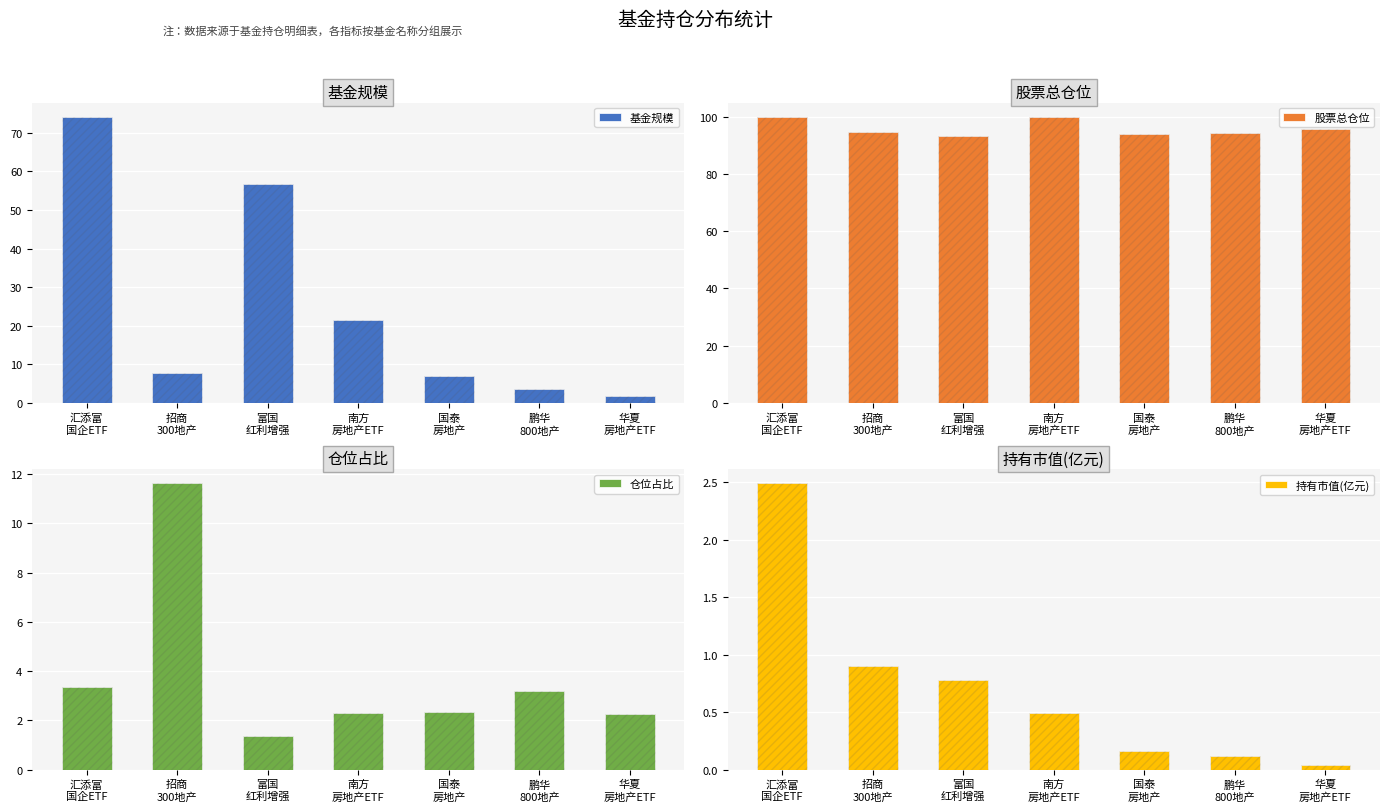

What is the sum of the 基金规模 values at 华夏
房地产ETF and 南方
房地产ETF?

23.3